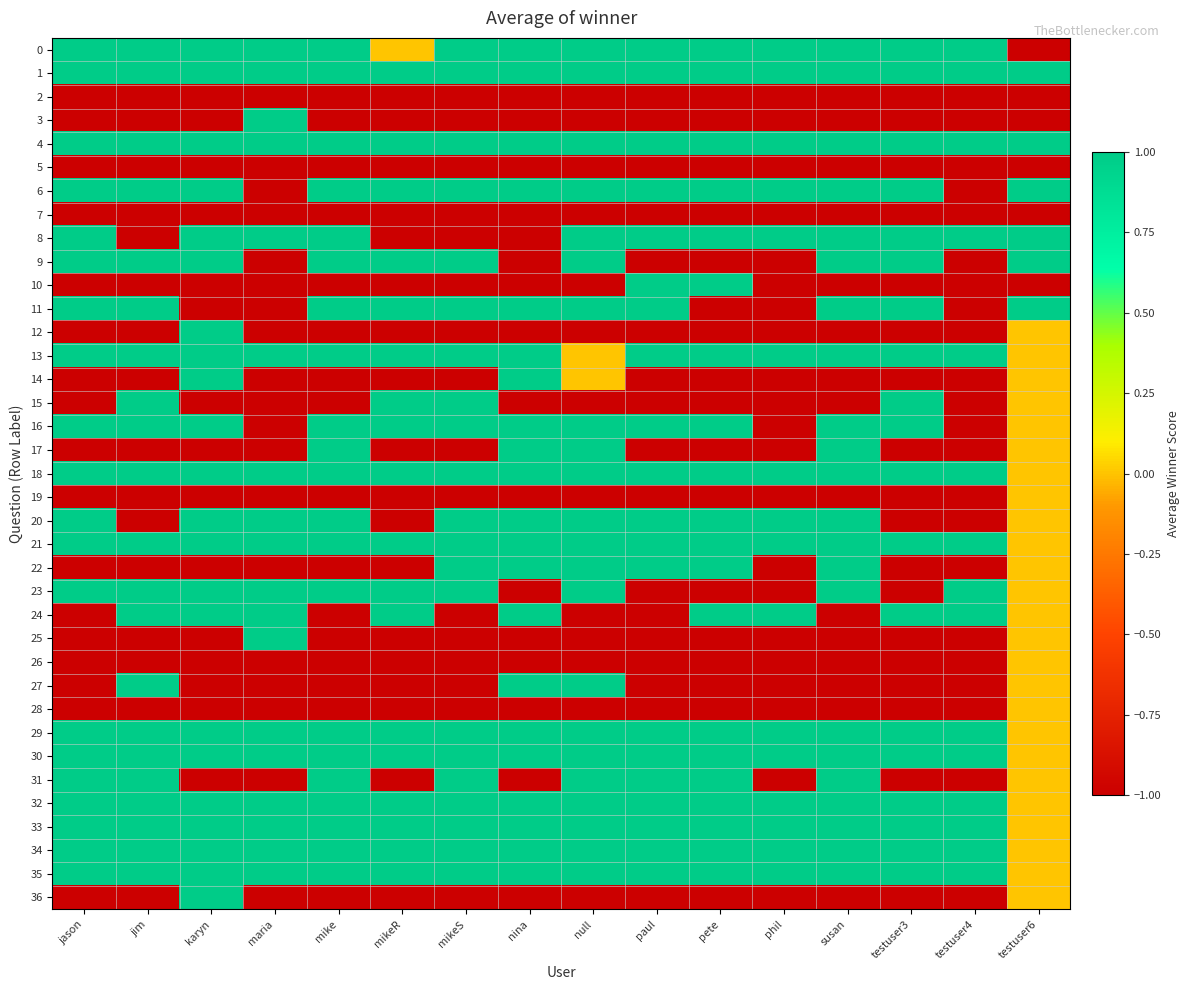

What is the smallest value displayed?

-1